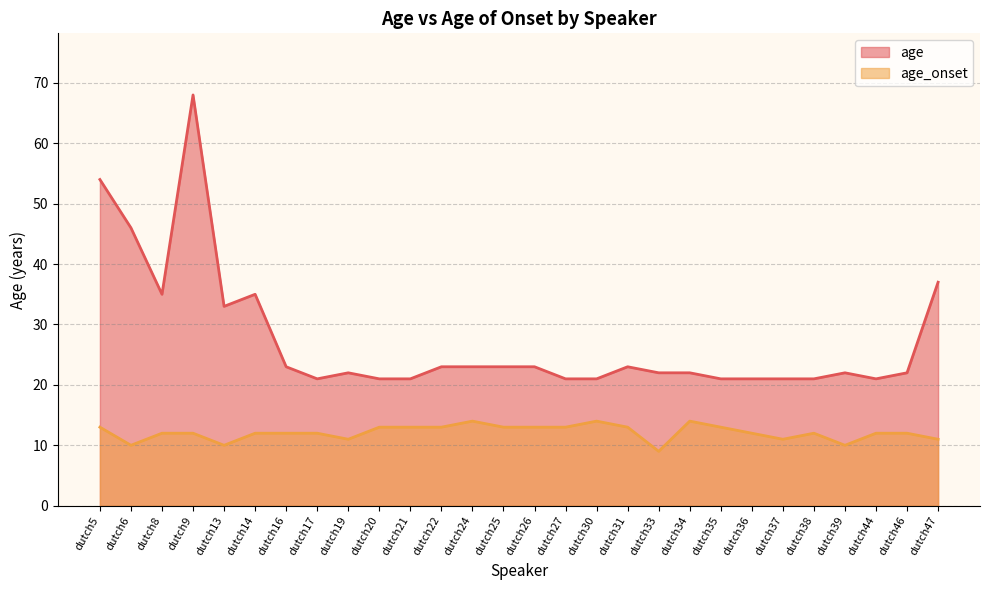

Which category has the lowest value across all series?

dutch33